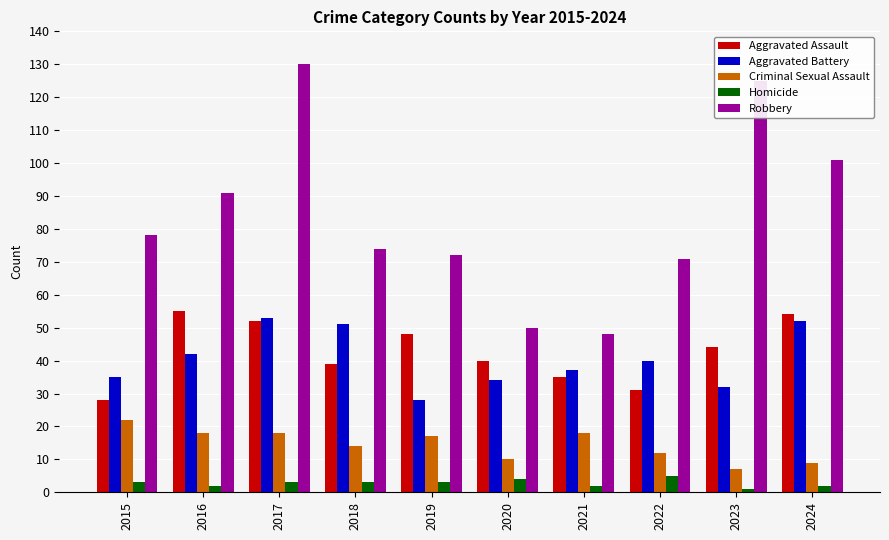

What is the total value across all series at 2019?

168